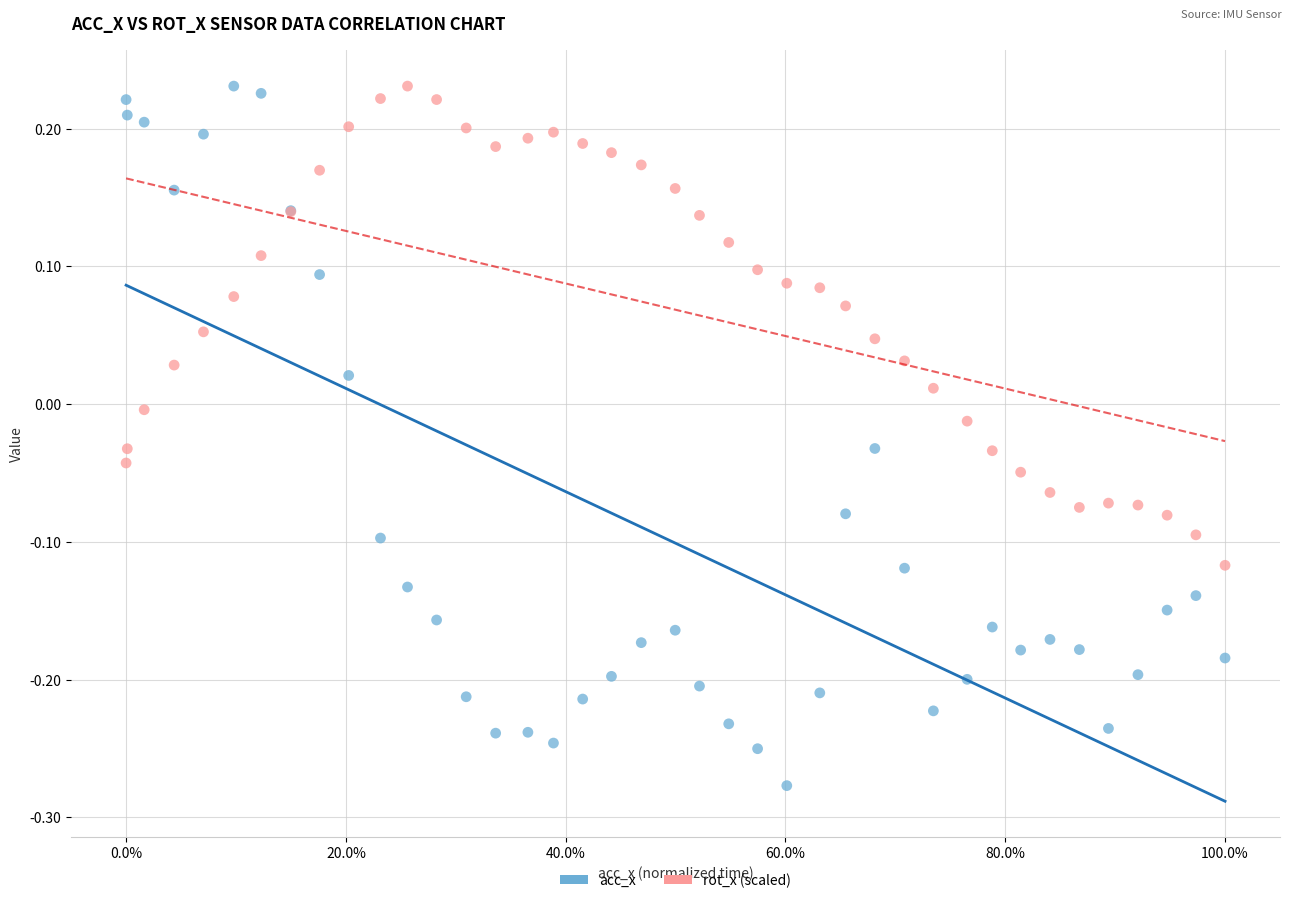

Which series has the widest spread of Y values?

acc_x